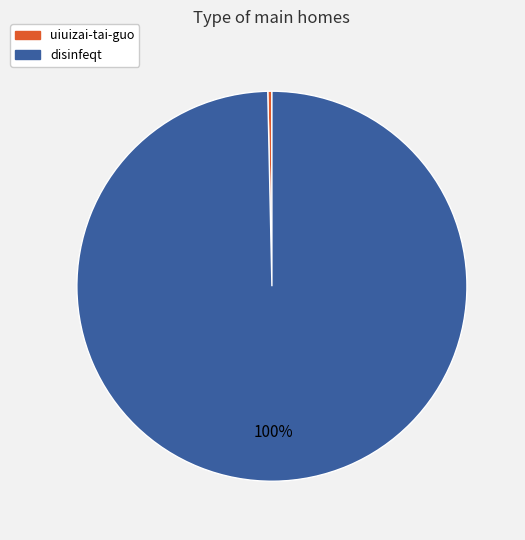

Is the sum of disinfeqt and uiuizai-tai-guo greater than half?

Yes